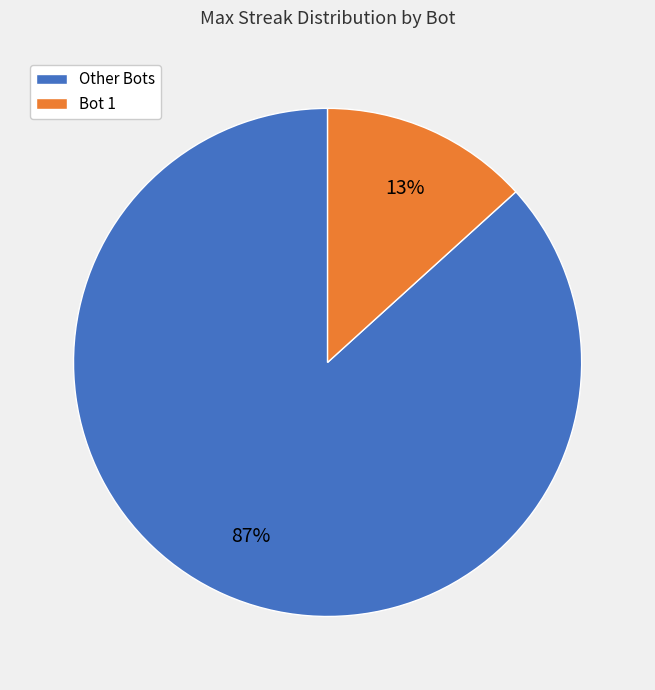

Is there a majority slice in this chart?

Yes